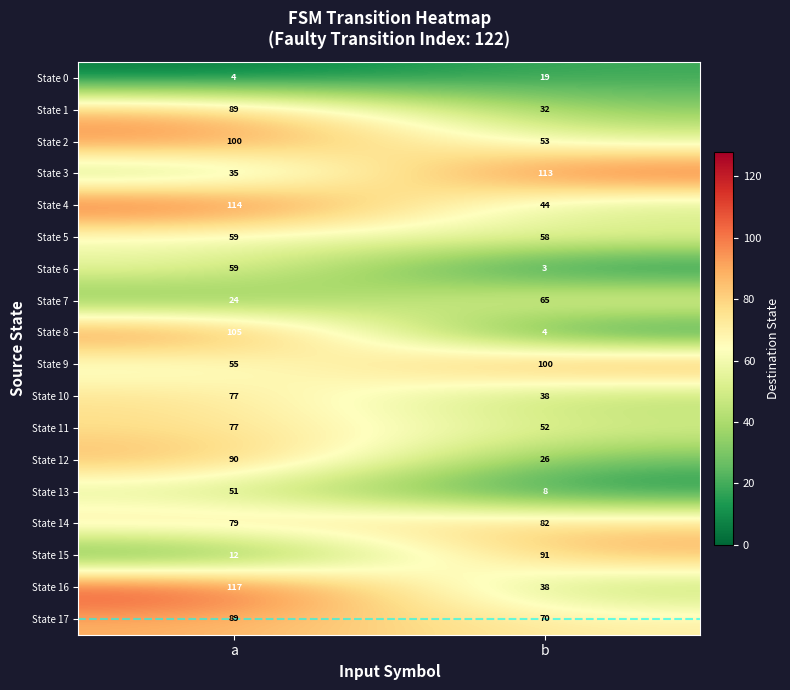

What is the difference between the maximum and minimum values in the State 12 series?

64